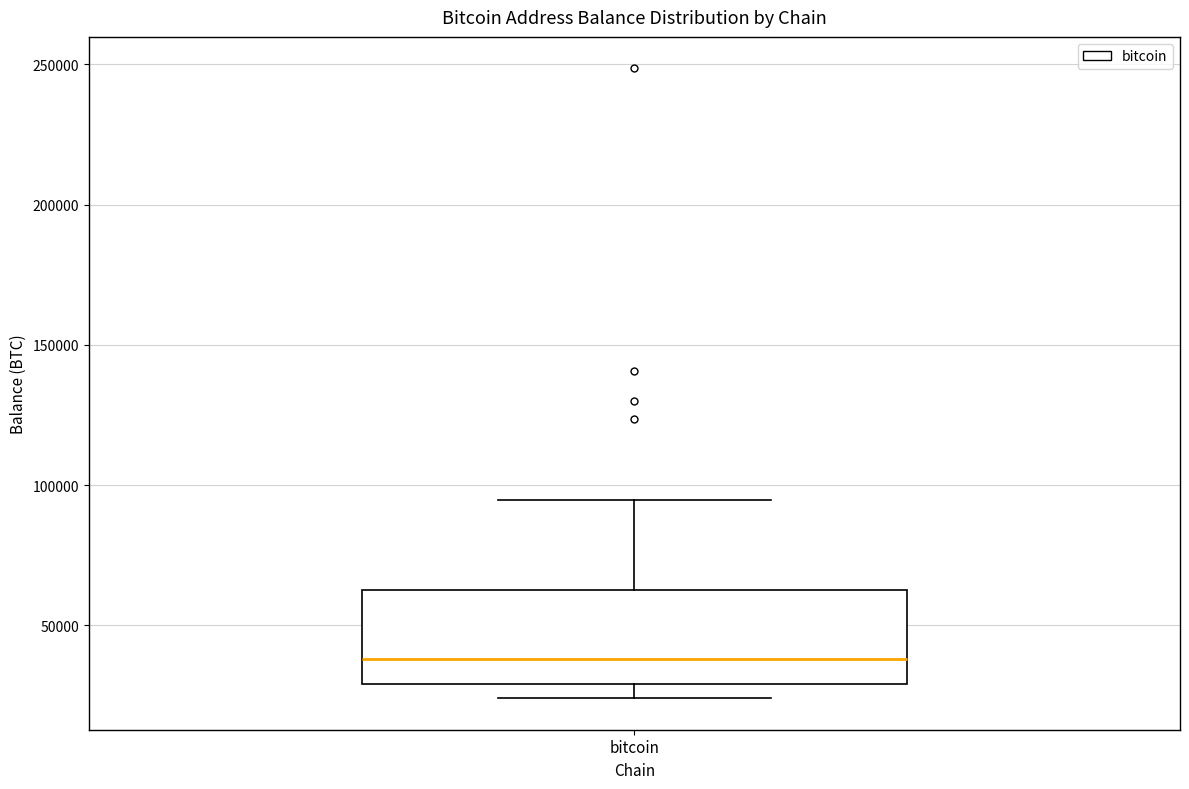

Transcribe this box plot: give where the median line is, the range the box spans, and where the two whiskers end, as read against the y-axis. The values are not printed on the chart, so give them approximately, as read against the axis.

median 40000, box 30000 to 65000, whiskers 25000 to 95000